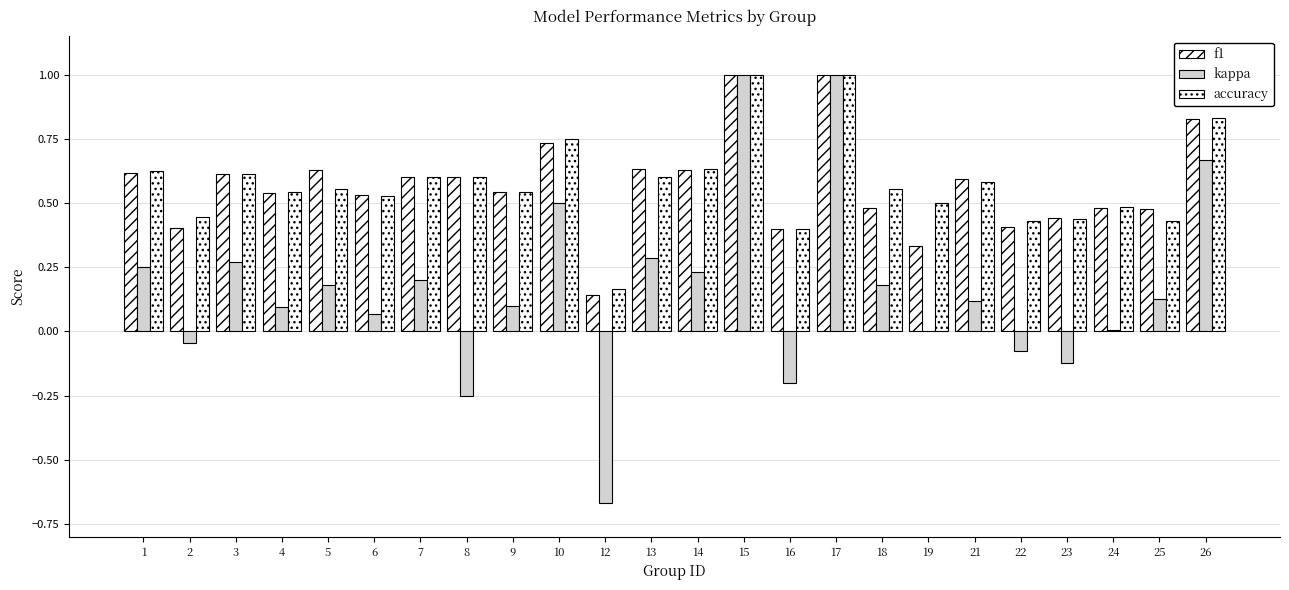

Which series has the largest total across all categories?

accuracy